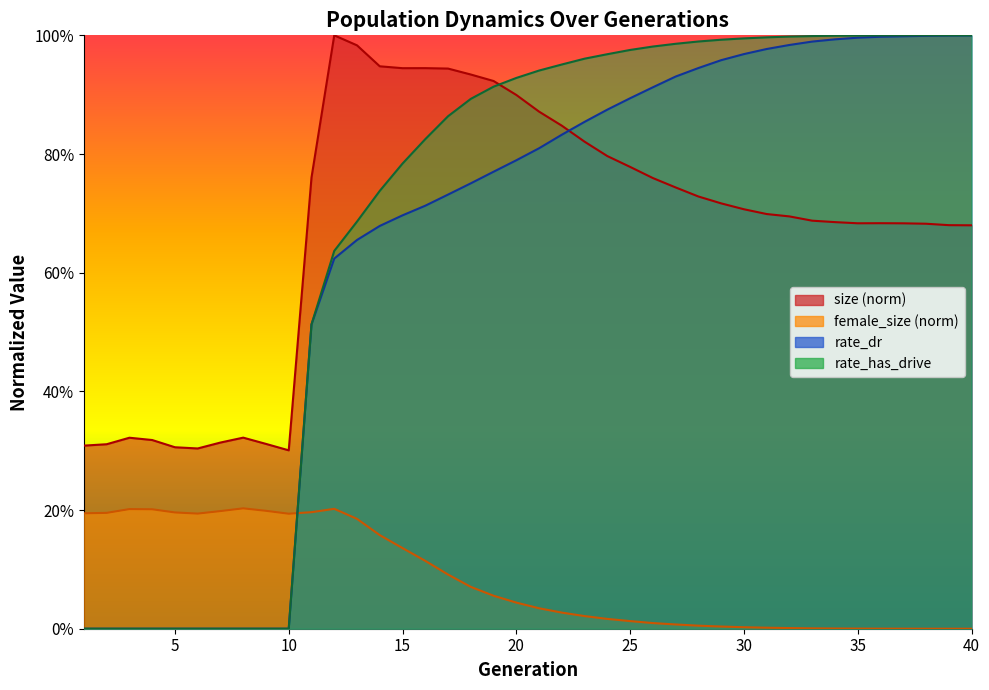

How many intersections are there between rate_dr and size?

1